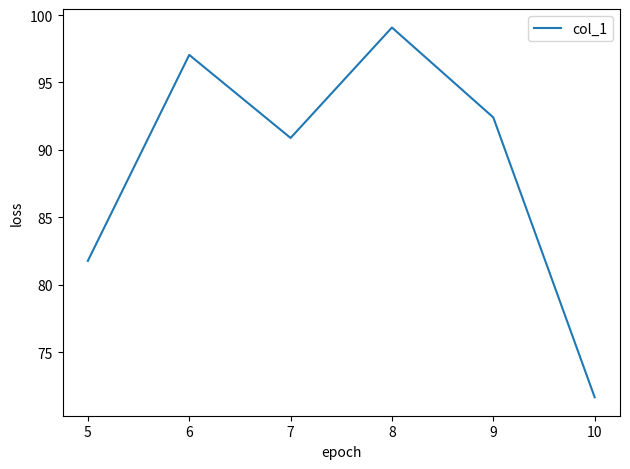

Where is the first local minimum?

7